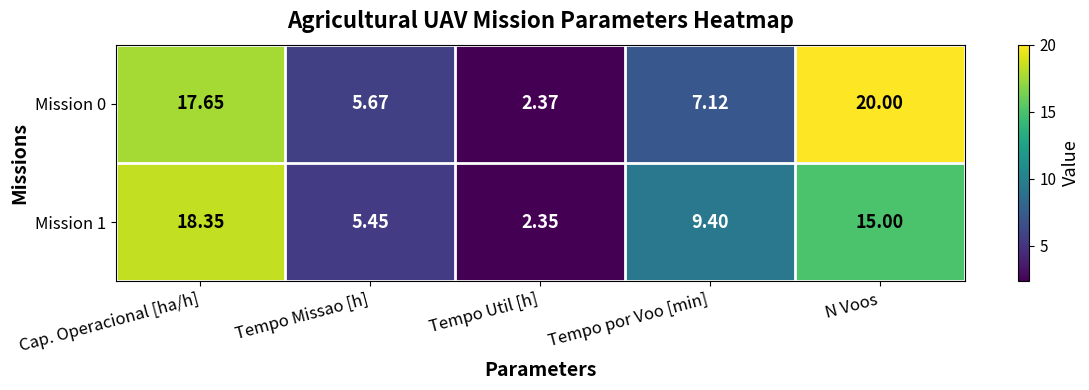

At which label does Mission 1 reach its minimum?

Tempo Util [h]